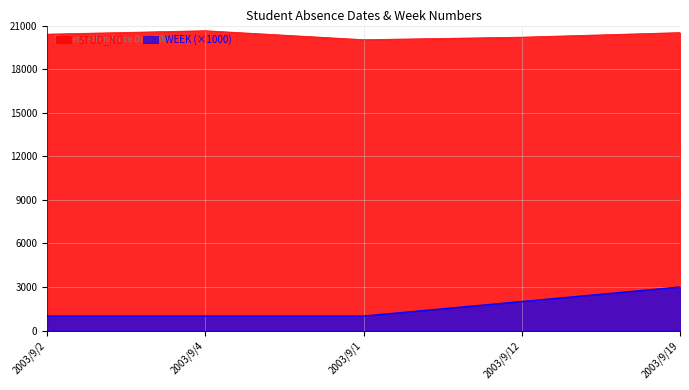

Between 2003/9/2 and 2003/9/1, which series saw the biggest shift?

STUD_NO